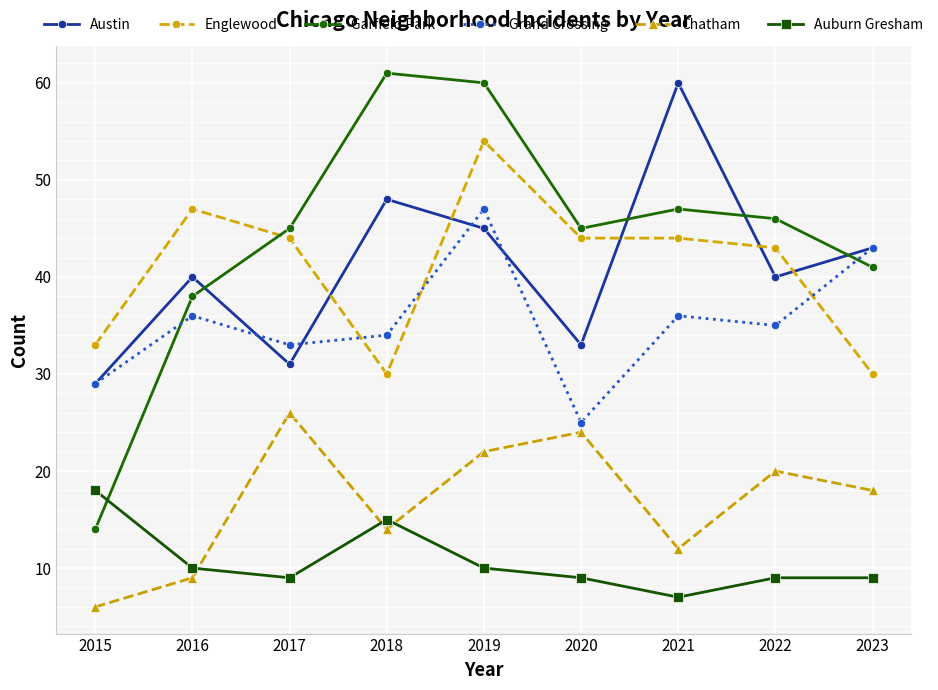

True or false: Auburn Gresham and Englewood cross at least once.

False